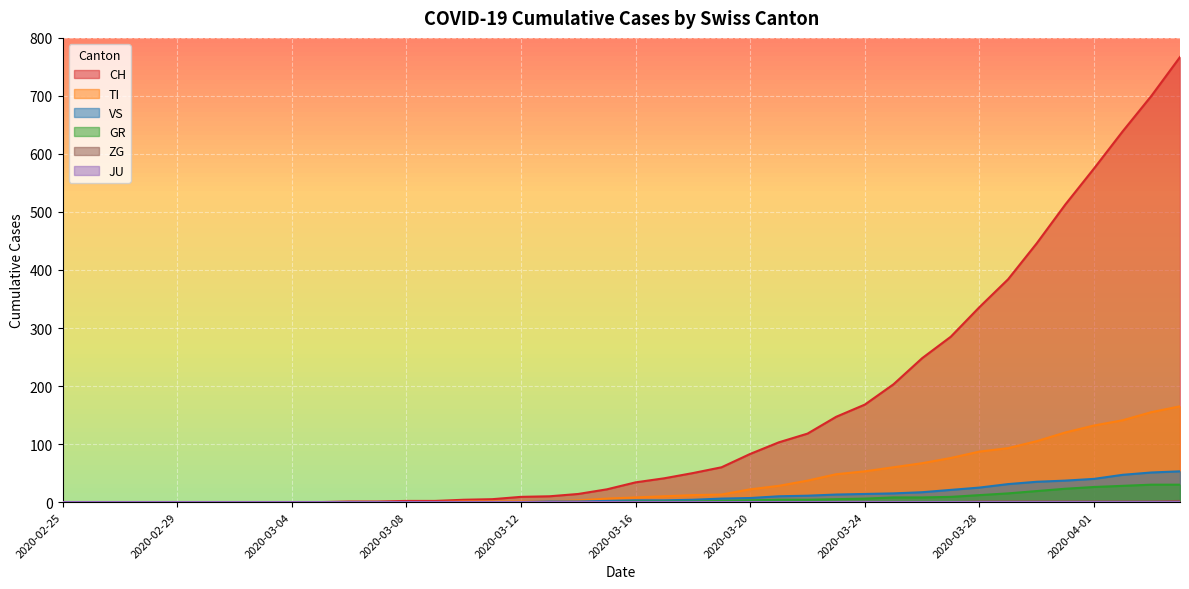

At how many categories does at least one series exceed 189?

11